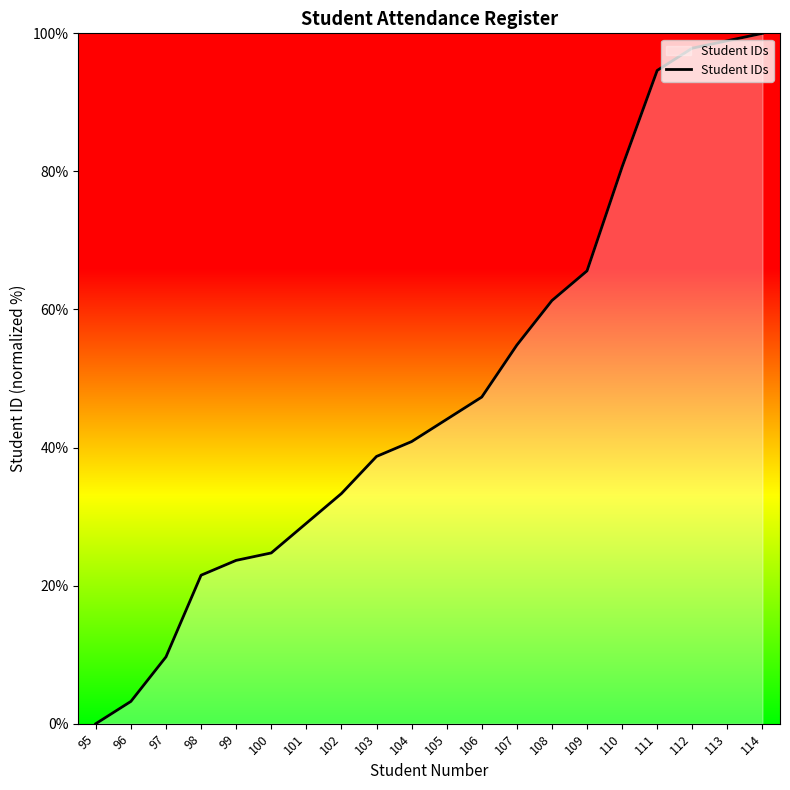

What is the greatest value displayed?

100.0